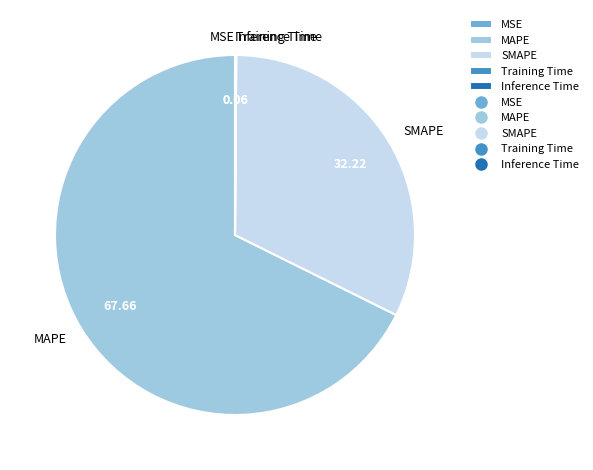

Does MAPE account for over 50% of the chart?

Yes